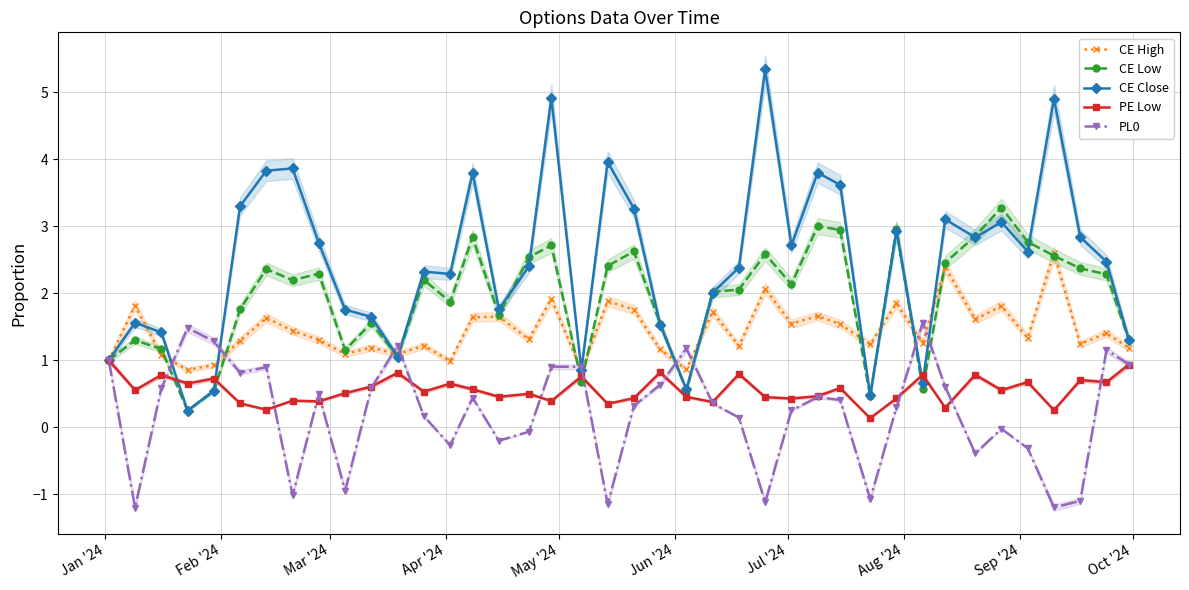

True or false: PE Low has more than 0 points higher than both neighbors.

True